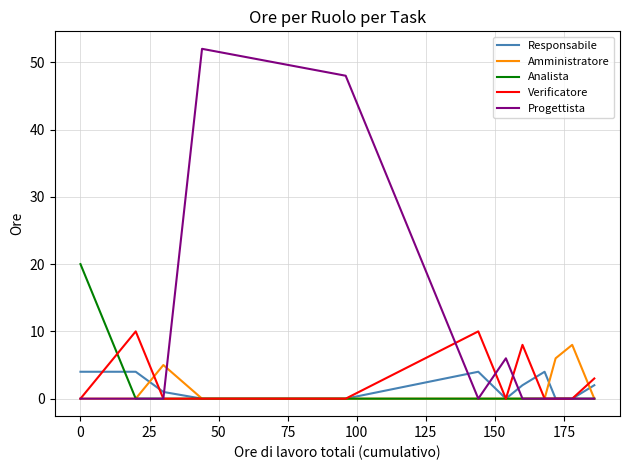

Which series has the widest spread of values?

Progettista